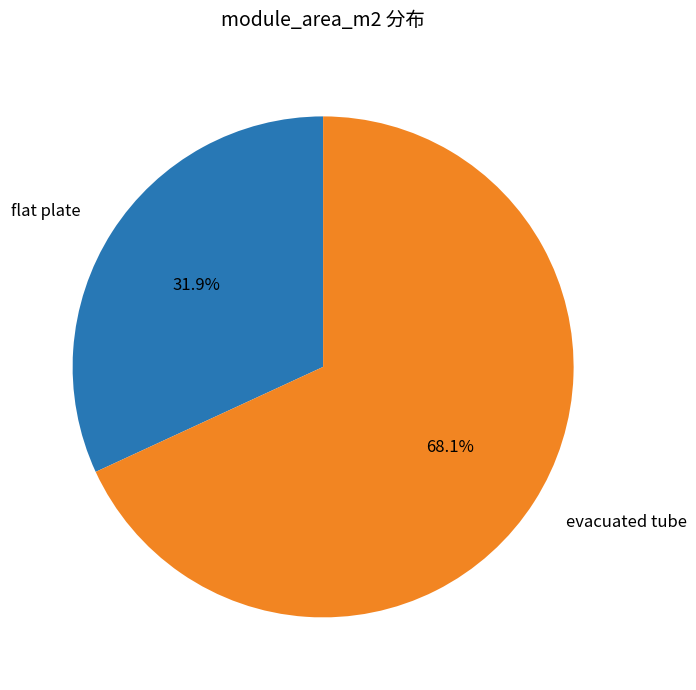

Which slice is the largest?

evacuated tube